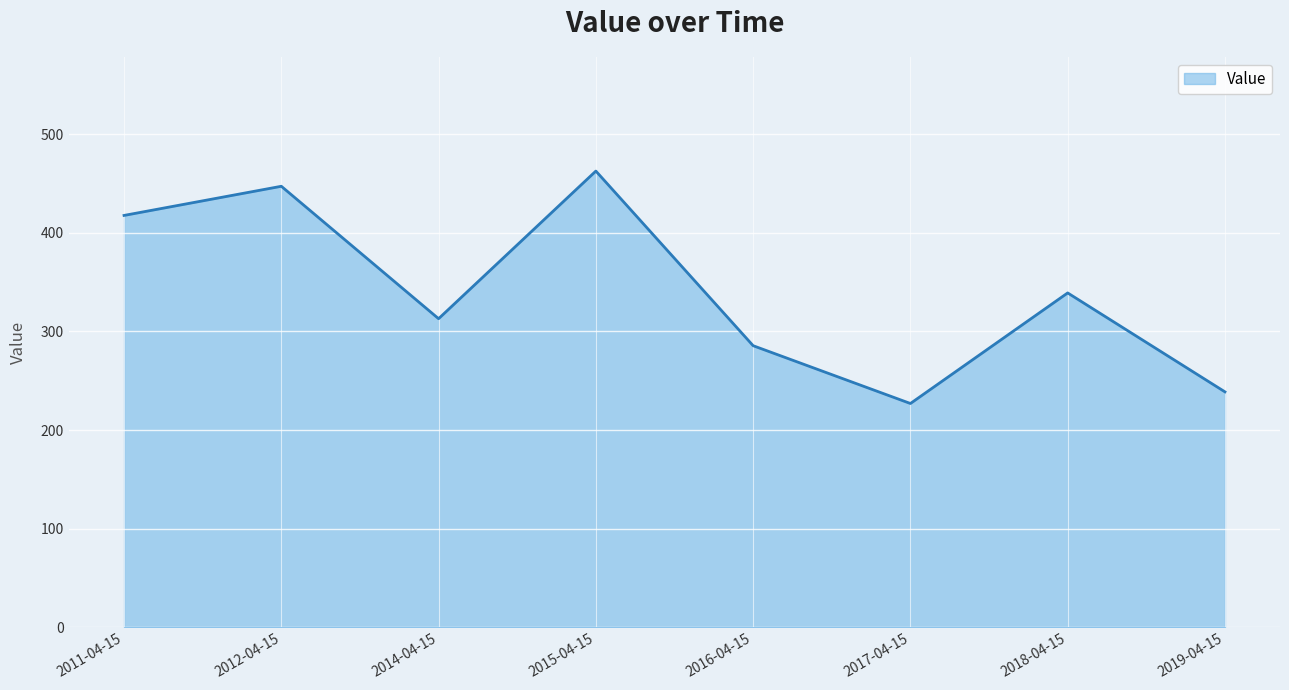

Is it true that the value at 2011-04-15 is 417.5?

True